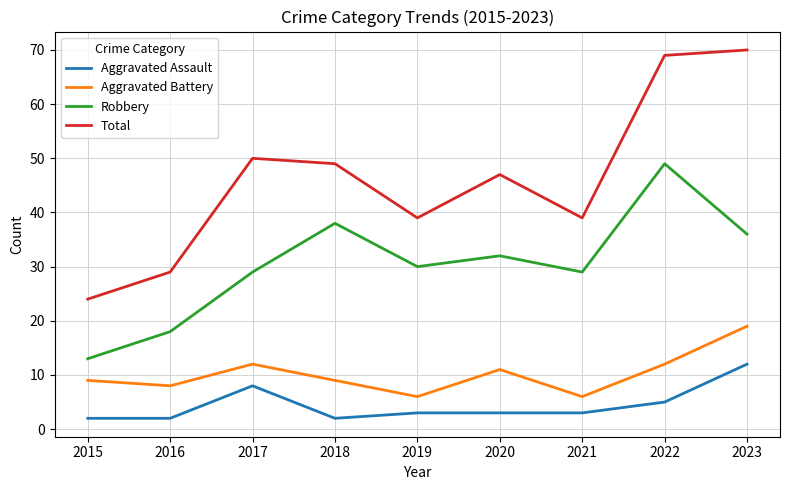

Reading left to right, what are all the values shown in this chart?

Aggravated Assault: 2	2	8	2	3	3	3	5	12
Aggravated Battery: 9	8	12	9	6	11	6	12	19
Robbery: 13	18	29	38	30	32	29	49	36
Total: 24	29	50	49	39	47	39	69	70